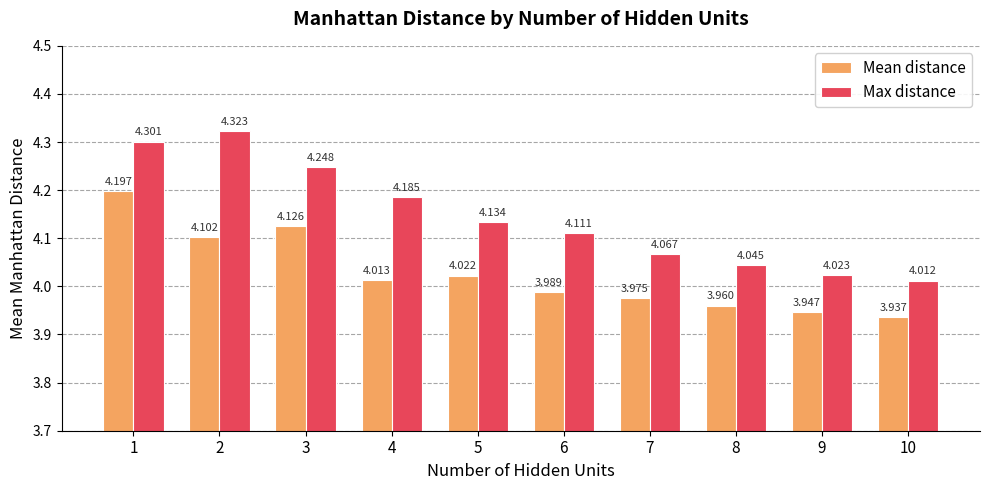

Which series has the widest spread of values?

Max distance